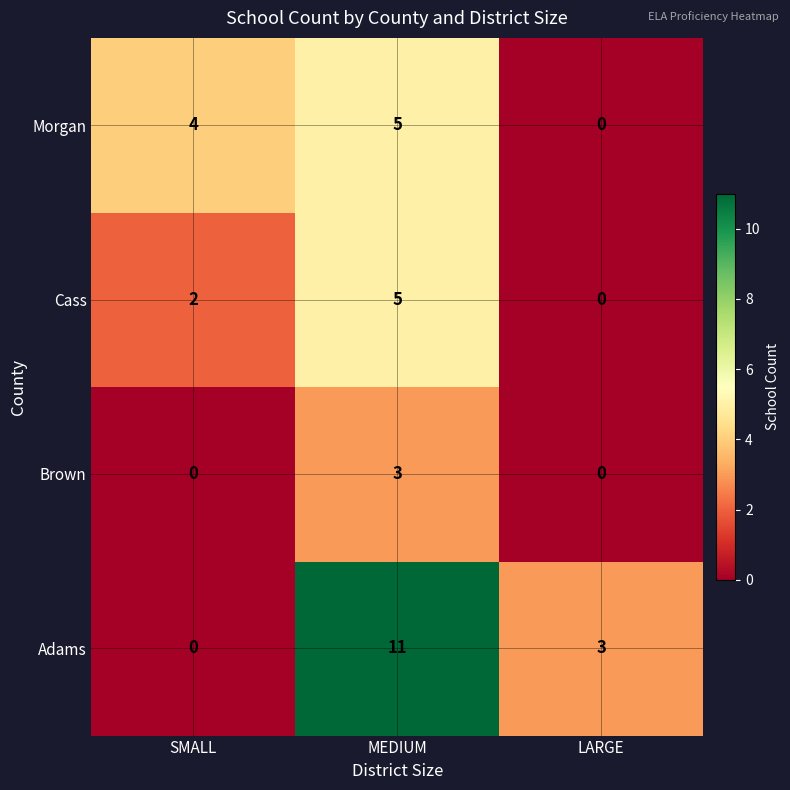

Which series changed the most between SMALL and LARGE?

Morgan